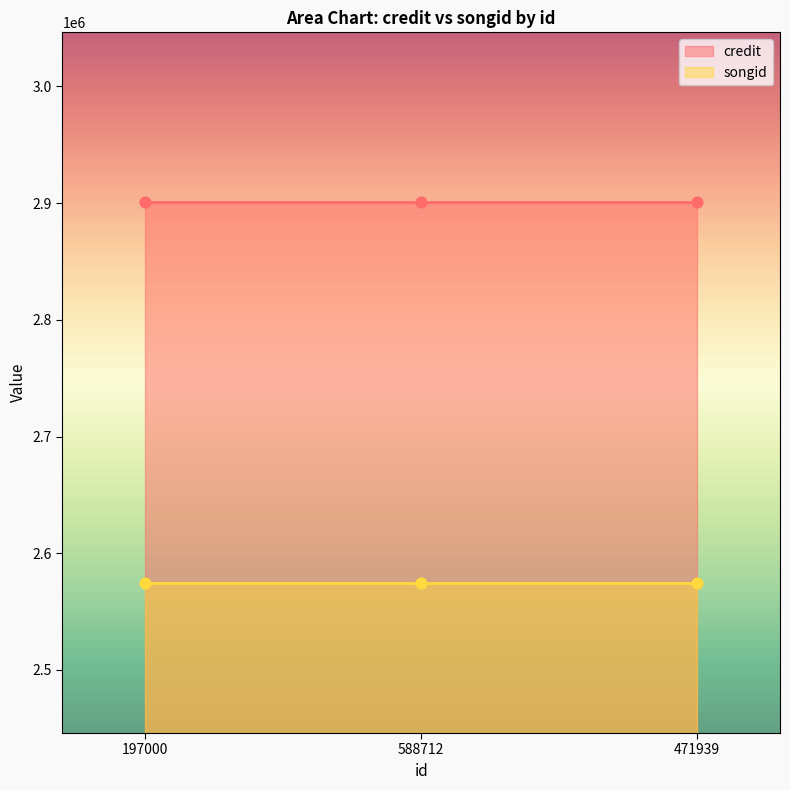

Which series contains the highest Y value?

credit